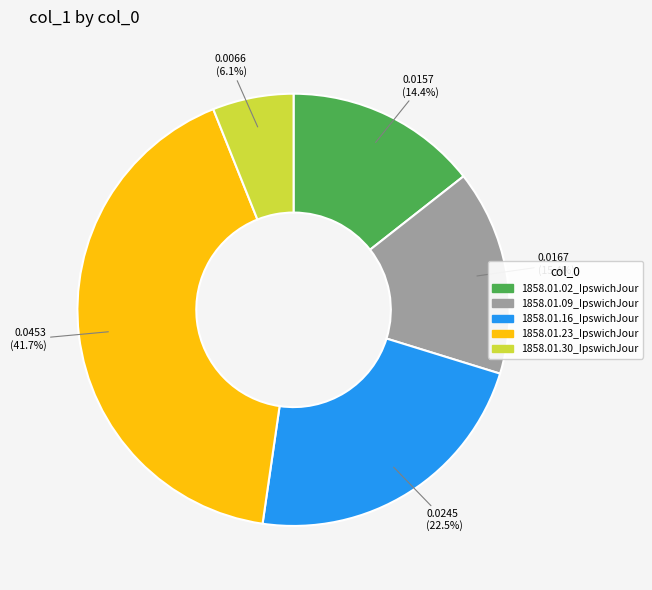

Is the sum of 1858.01.02_IpswichJour and 1858.01.23_IpswichJour greater than half?

Yes